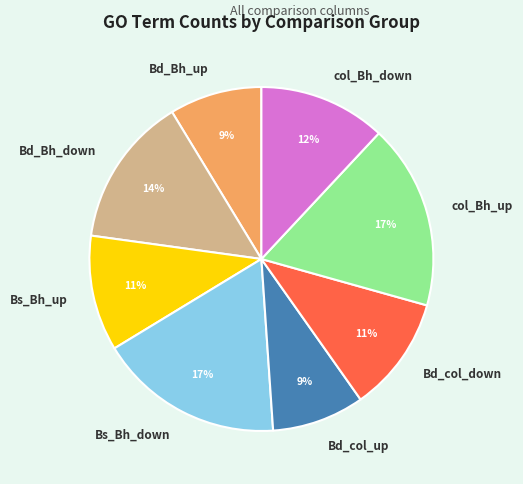

To the nearest percent, what is the combined percentage of Bs_Bh_down and Bd_col_down?

28%